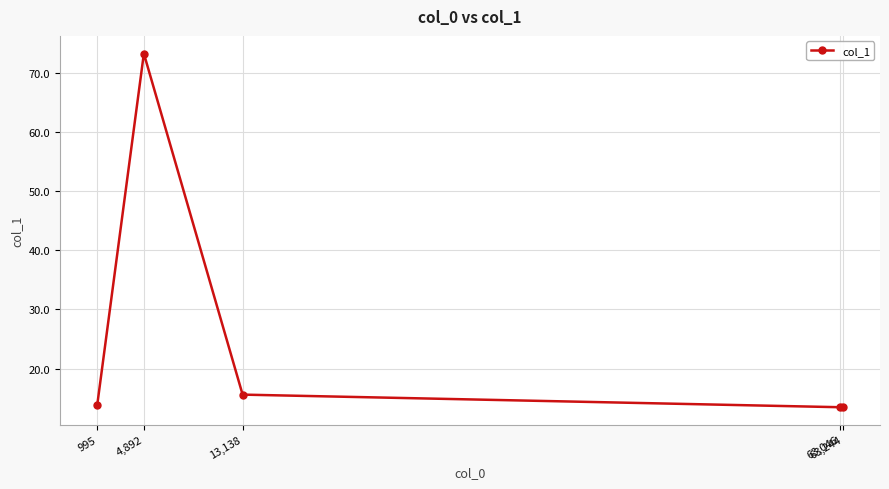

How many lines are shown in the chart?

1